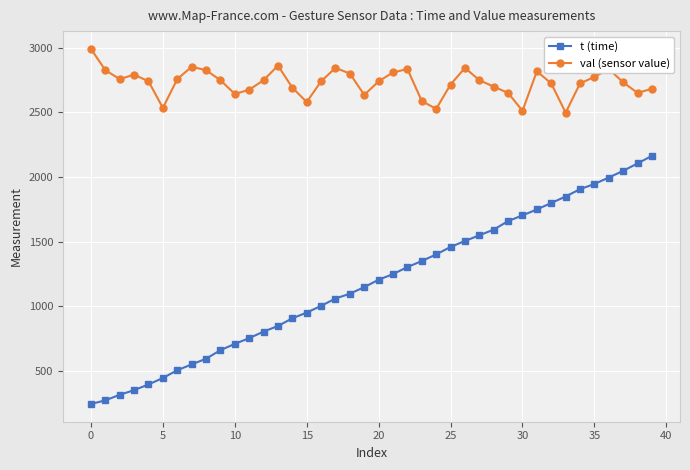

True or false: t (time) and val (sensor value) cross at least once.

False